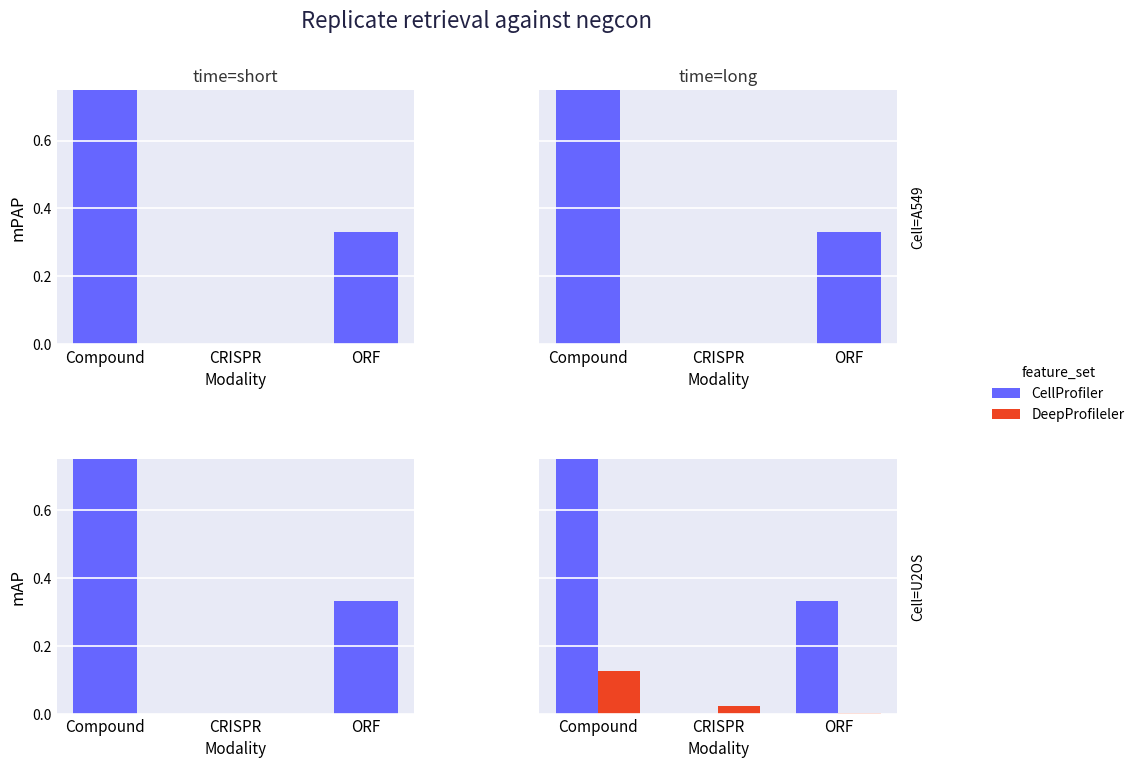

What is the value of the CellProfiler bar at the 1st from the left?

1.0